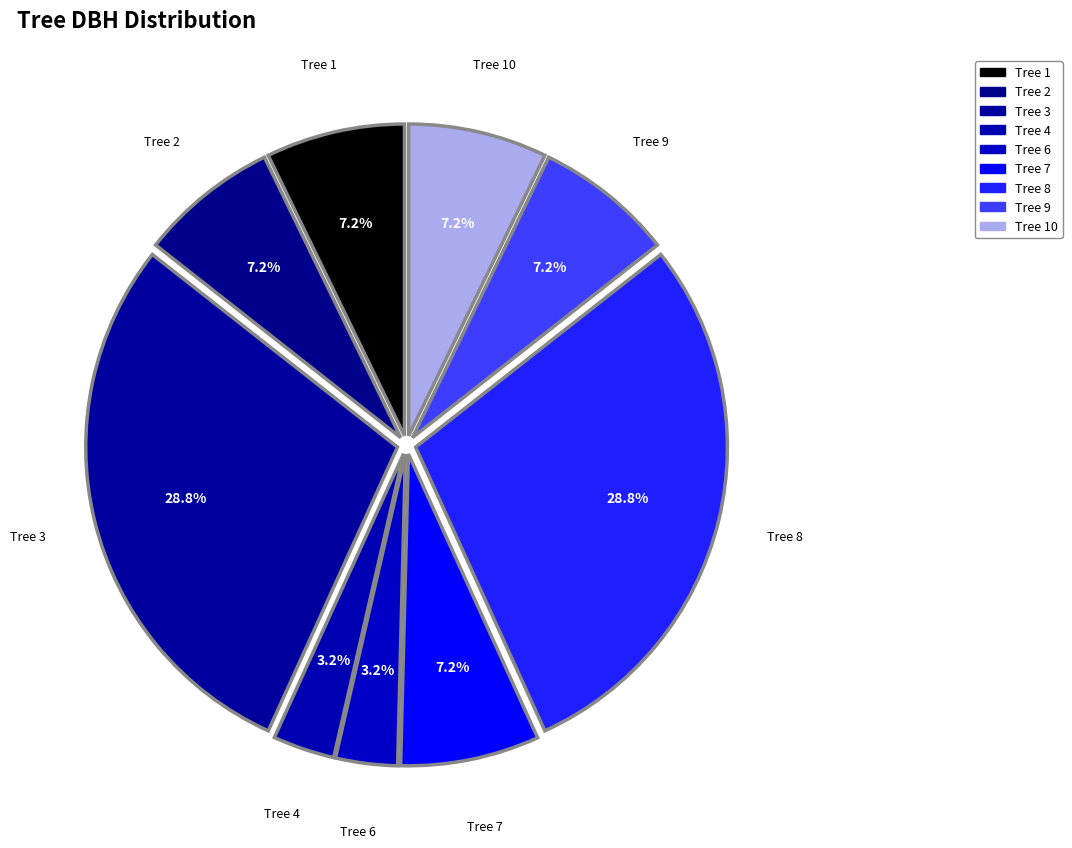

To the nearest percent, what is the average slice percentage?

11%